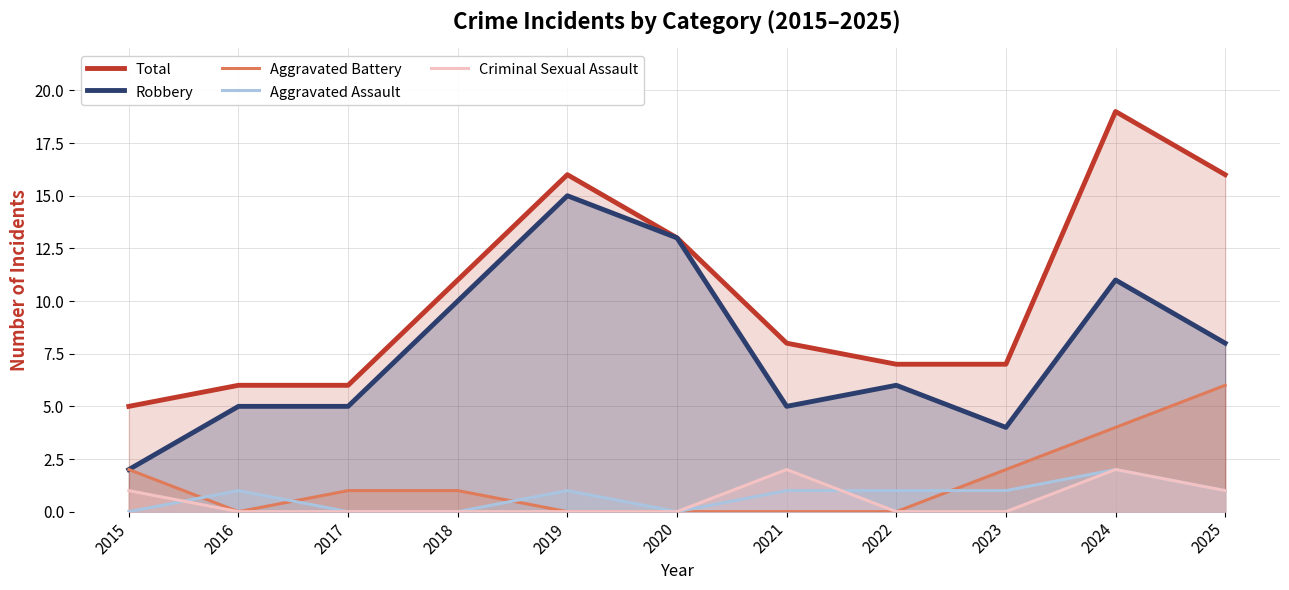

List the series in order of their peak value, lowest first.

Aggravated Assault, Criminal Sexual Assault, Aggravated Battery, Robbery, Total